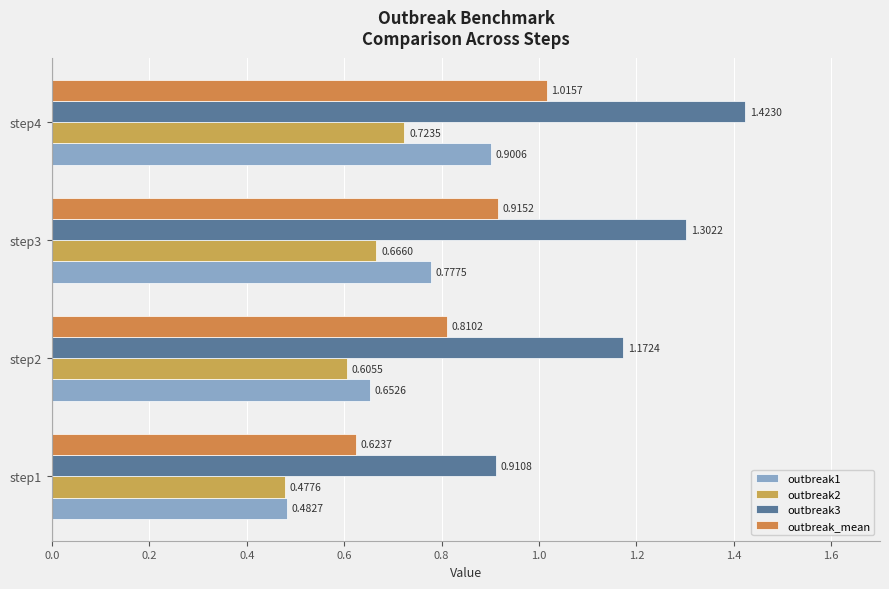

How many distinct data groups are displayed?

4